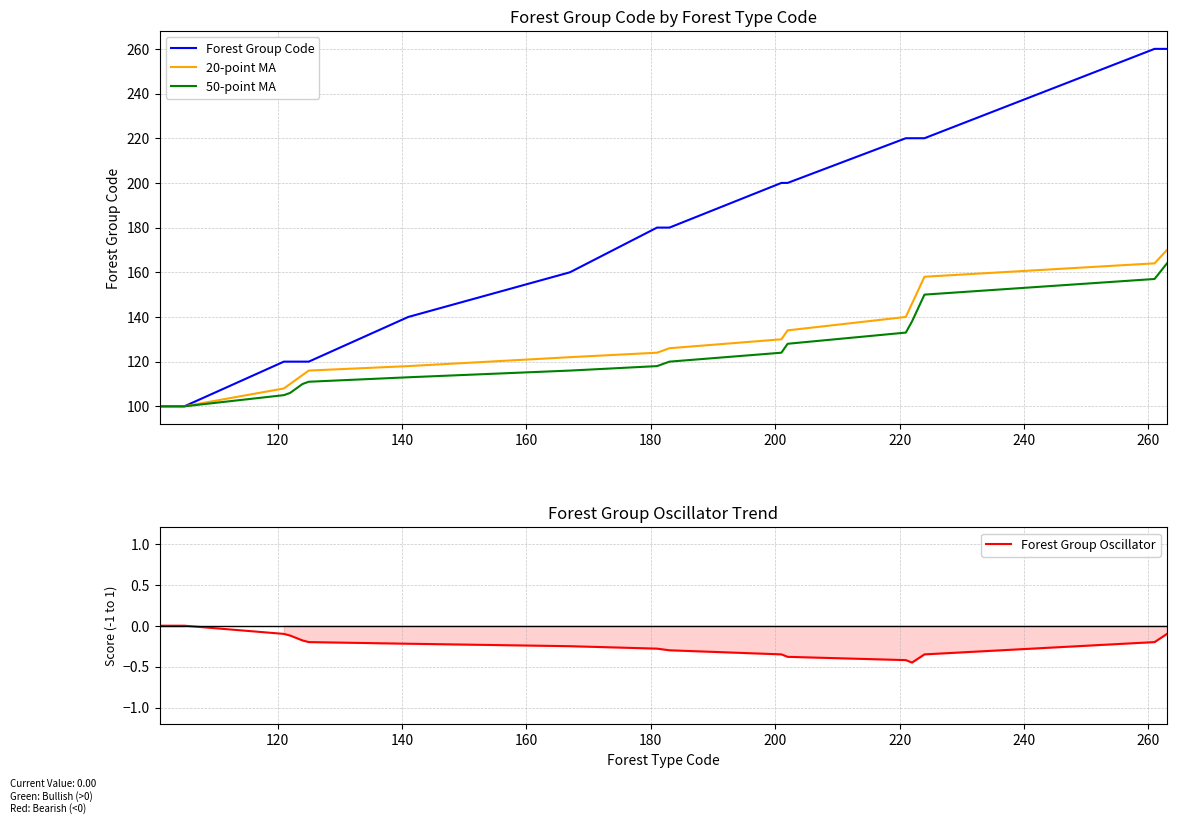

What is the highest value of the 20-point MA series?

170